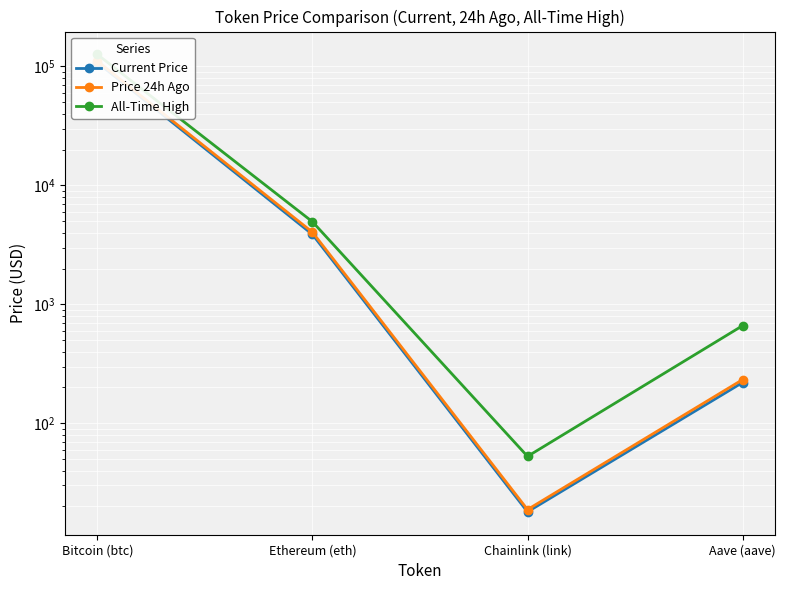

Reading left to right, extract all data points from this chart.

Current Price: Bitcoin (btc)=107826.0	Ethereum (eth)=3870.7	Chainlink (link)=18.0	Aave (aave)=220.2
Price 24h Ago: Bitcoin (btc)=110827.0	Ethereum (eth)=4039.8	Chainlink (link)=18.8	Aave (aave)=232.9
All-Time High: Bitcoin (btc)=126080.0	Ethereum (eth)=4946.1	Chainlink (link)=52.7	Aave (aave)=661.7